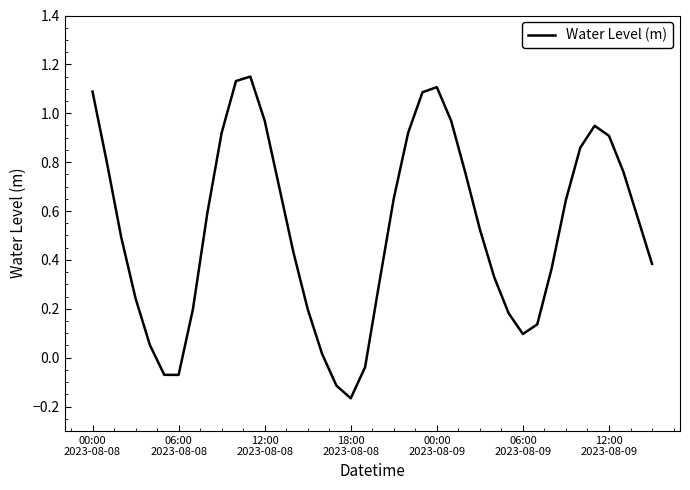

How many categories are shown in the chart?

40